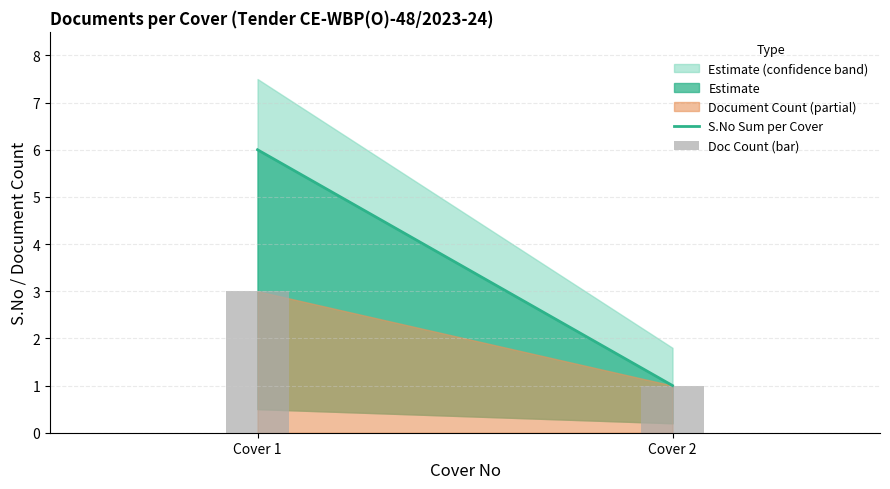

Between Cover 1 and Cover 2, which is larger?

Cover 1